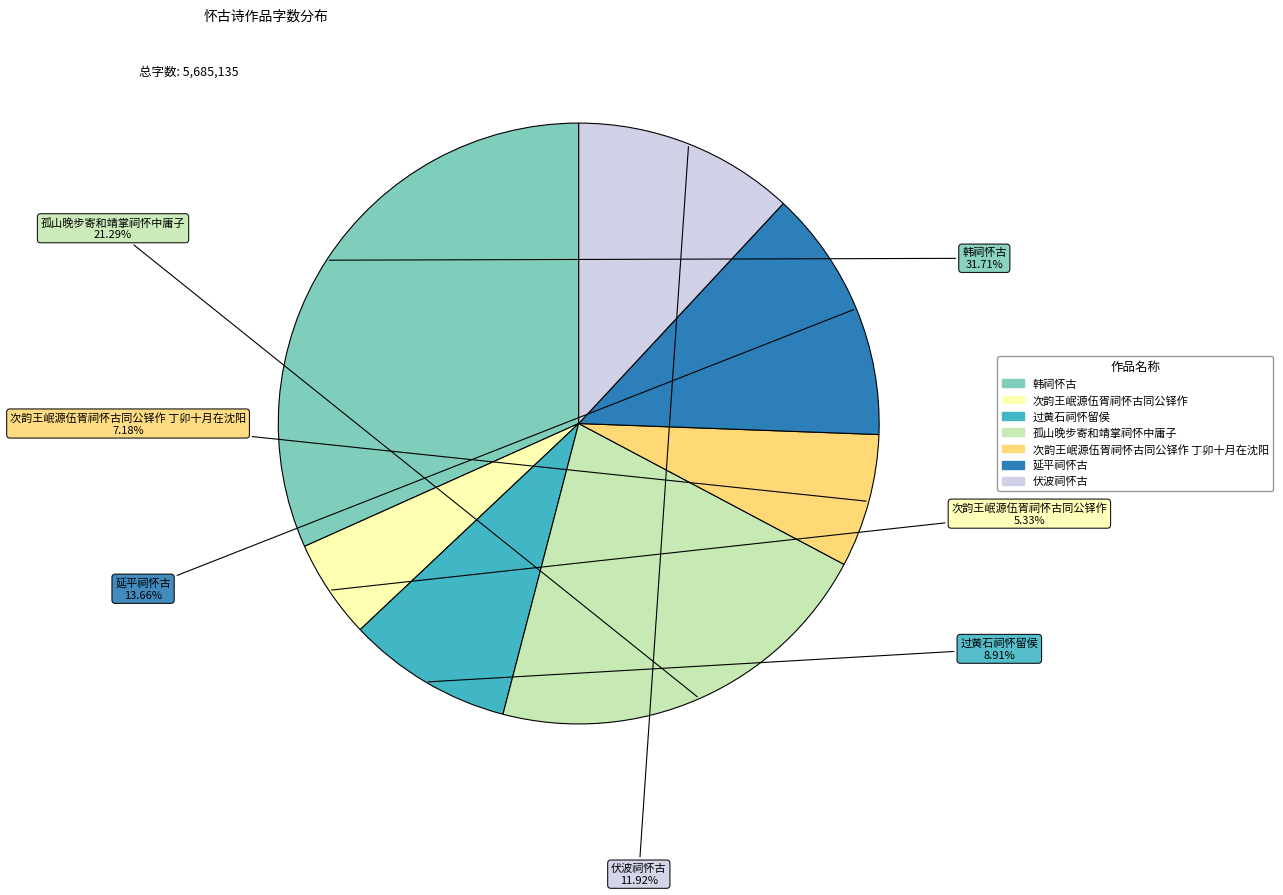

Is there a majority slice in this chart?

No